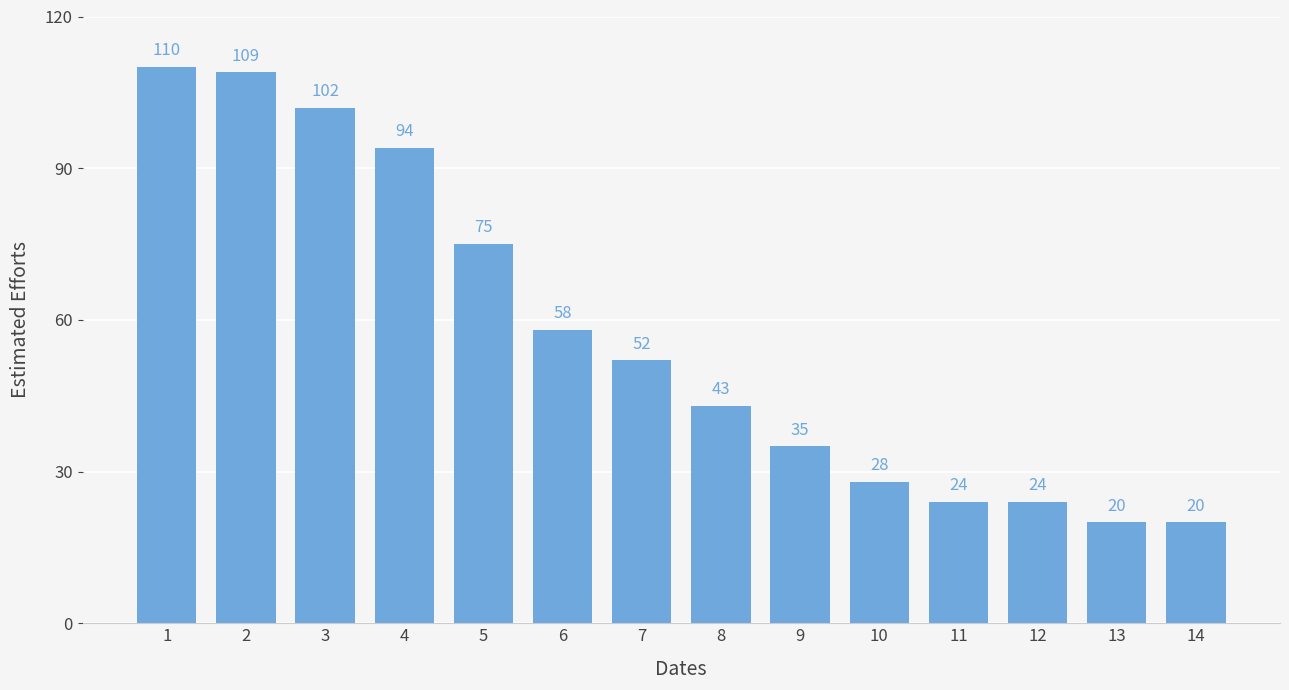

What is the change in value from 1 to 9?

-75